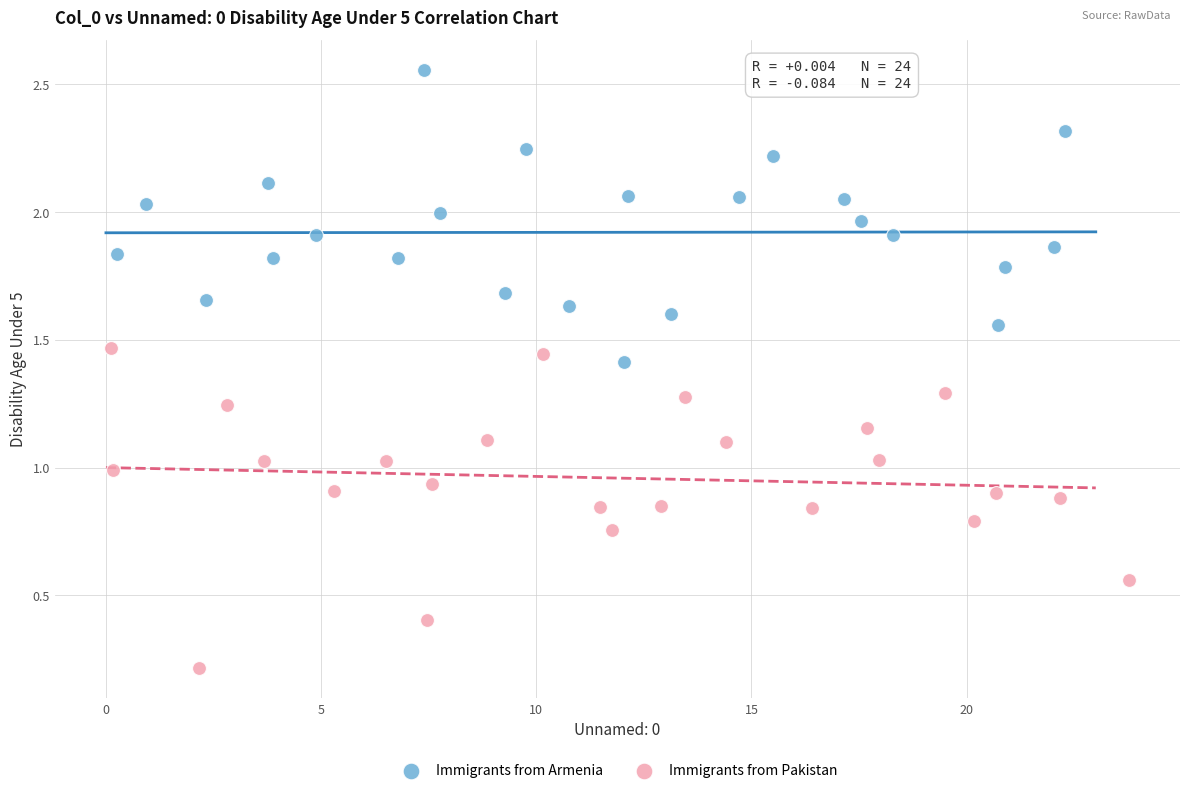

What are all the series names shown in the legend?

Immigrants from Armenia, Immigrants from Pakistan